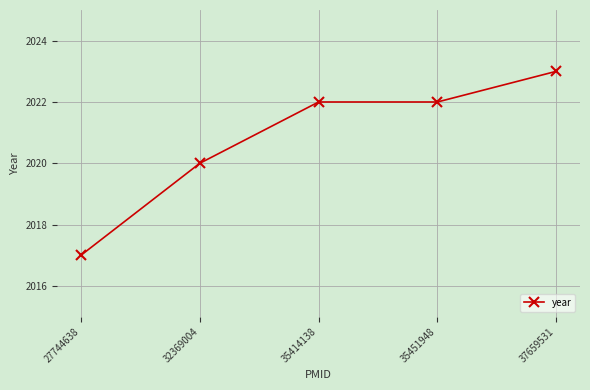

Which has a higher value, 27744638 or 32369004?

32369004